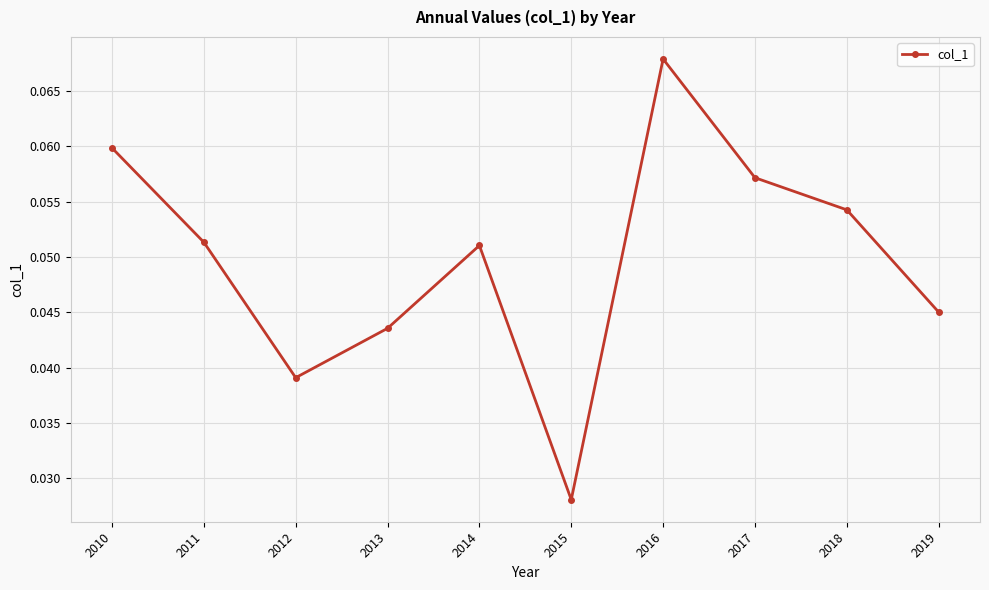

Is it true that the value at 2014 is 0.0?

False